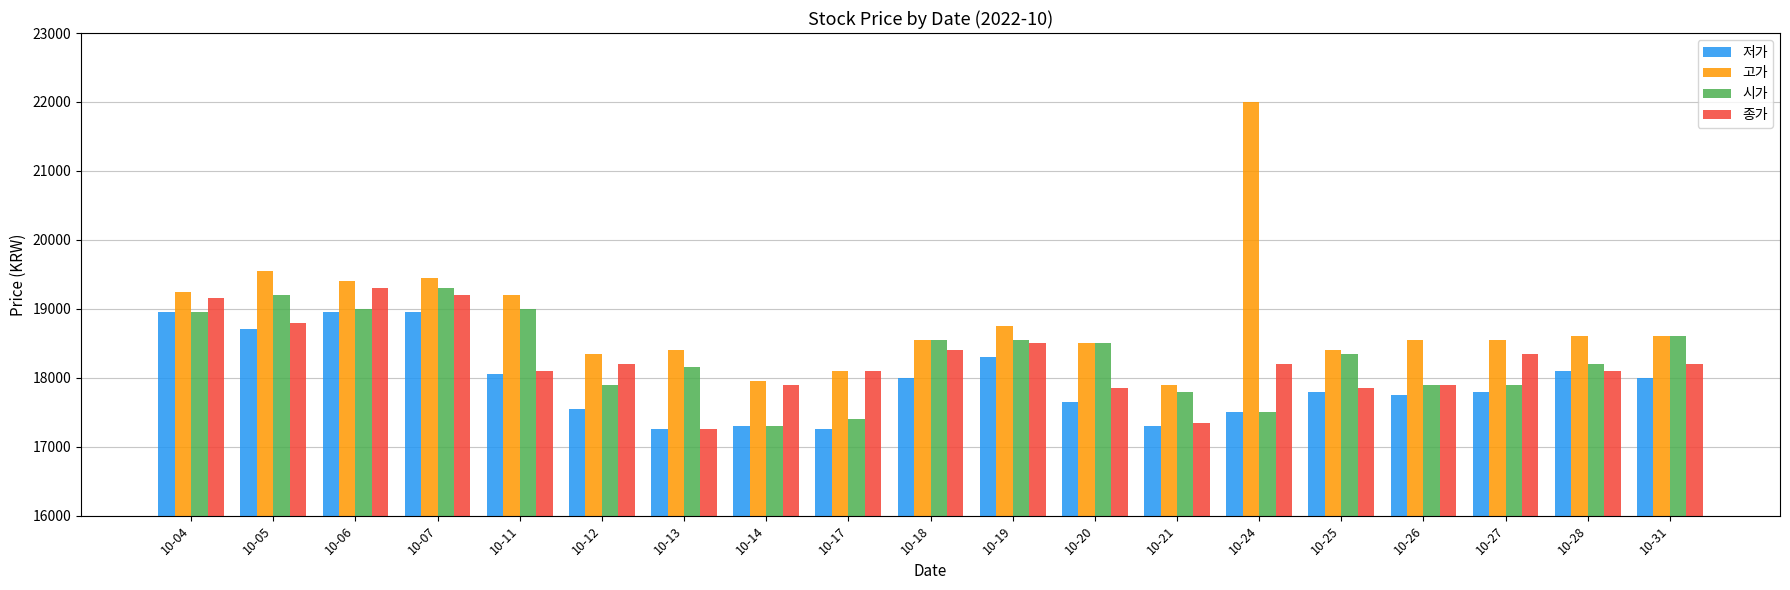

How many values in the 고가 series are below 18550?

7